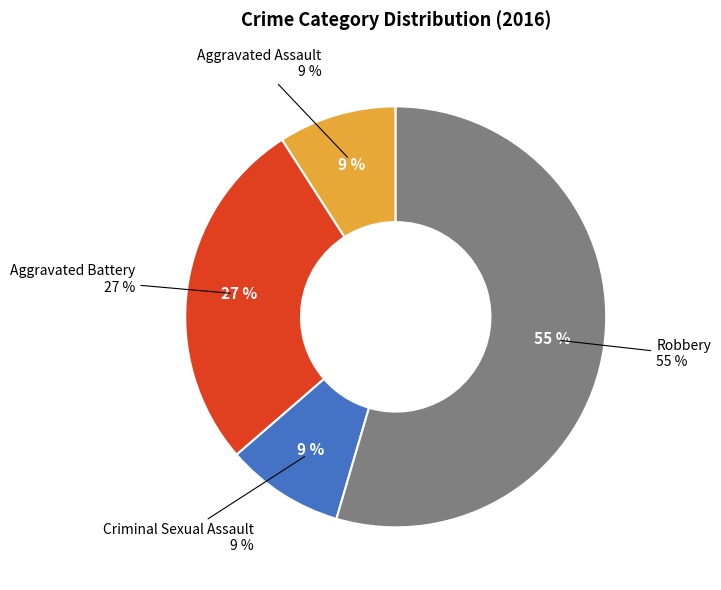

Combined, do Aggravated Assault and Aggravated Battery account for over 50%?

No